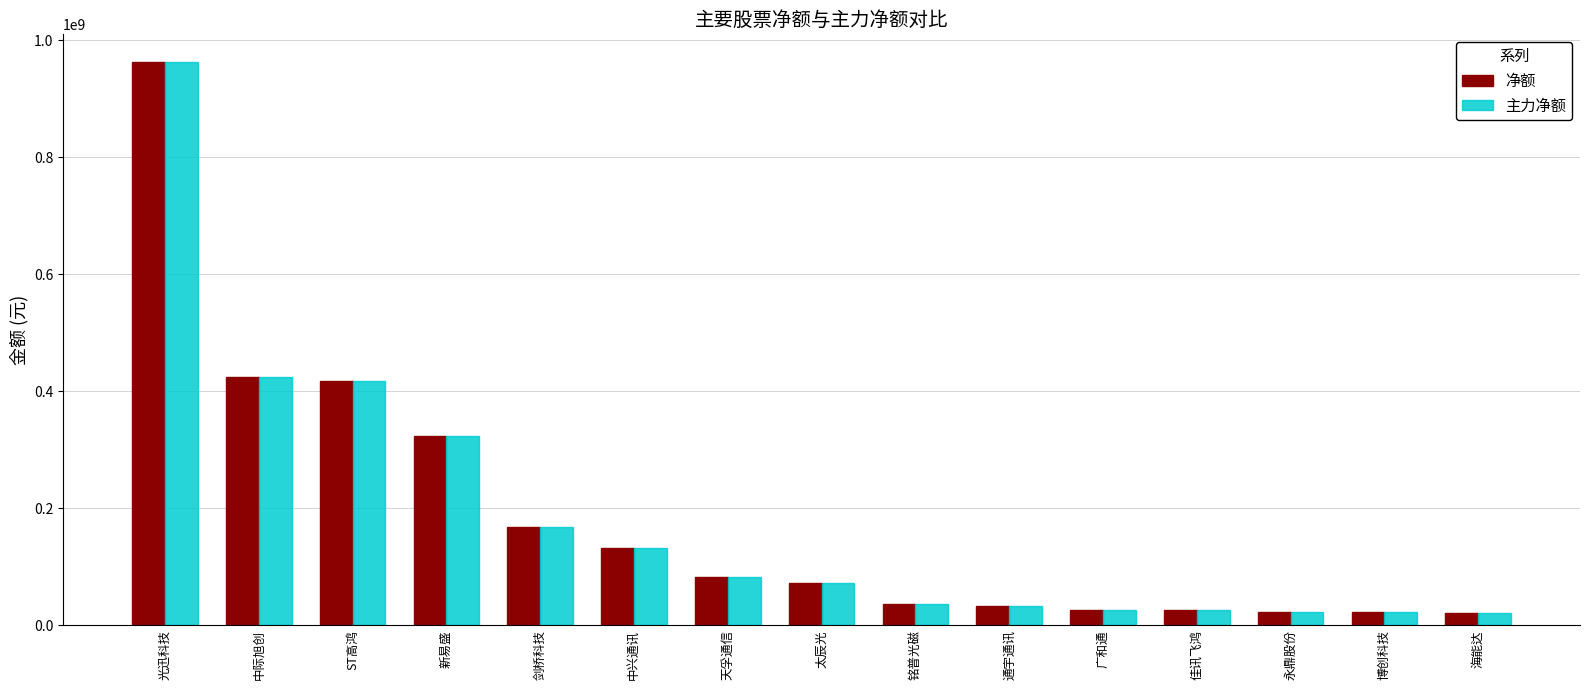

How many bars are there in total?

30